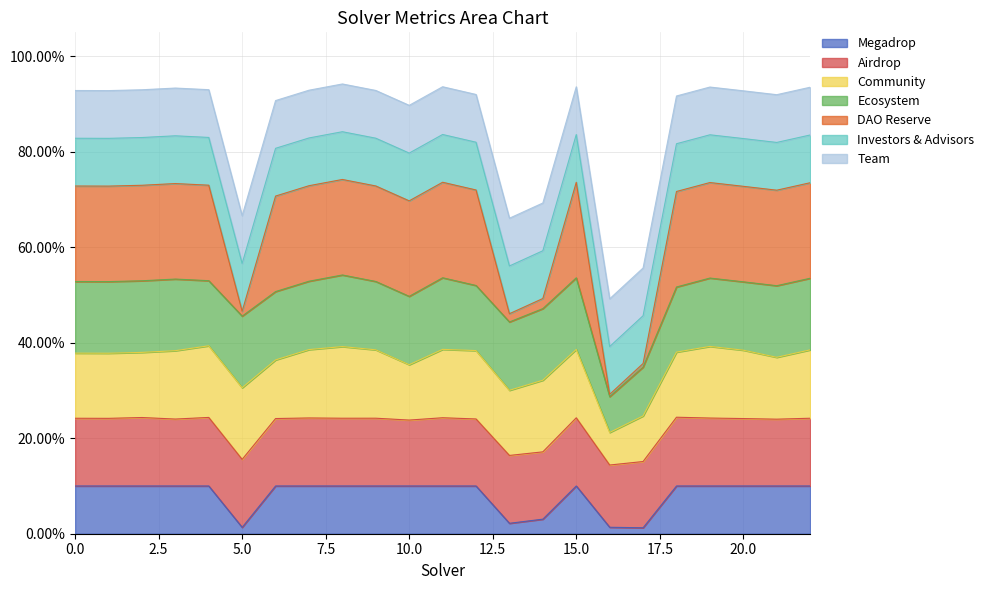

Count the number of categories in the chart.

23